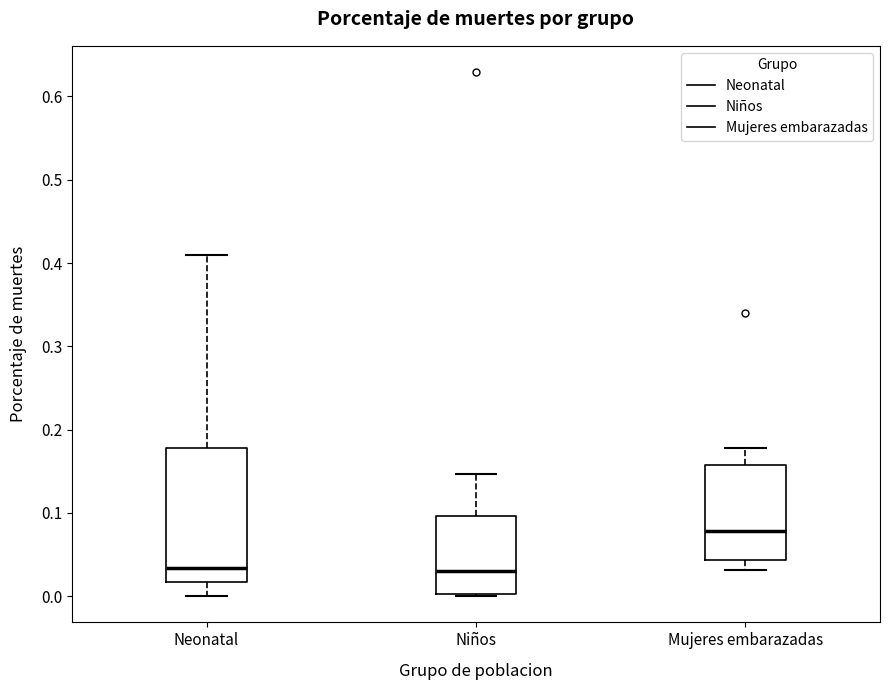

Reading left to right, read every box against the y-axis: the position of its median line, the range the box covers, and the ends of its whiskers. The values are not printed on the chart, so give them approximately, as read against the axis.

Neonatal: median 0.03, box 0.02 to 0.18, whiskers 0.00 to 0.41
Niños: median 0.03, box 0.00 to 0.10, whiskers 0.00 to 0.15
Mujeres embarazadas: median 0.08, box 0.04 to 0.16, whiskers 0.03 to 0.18